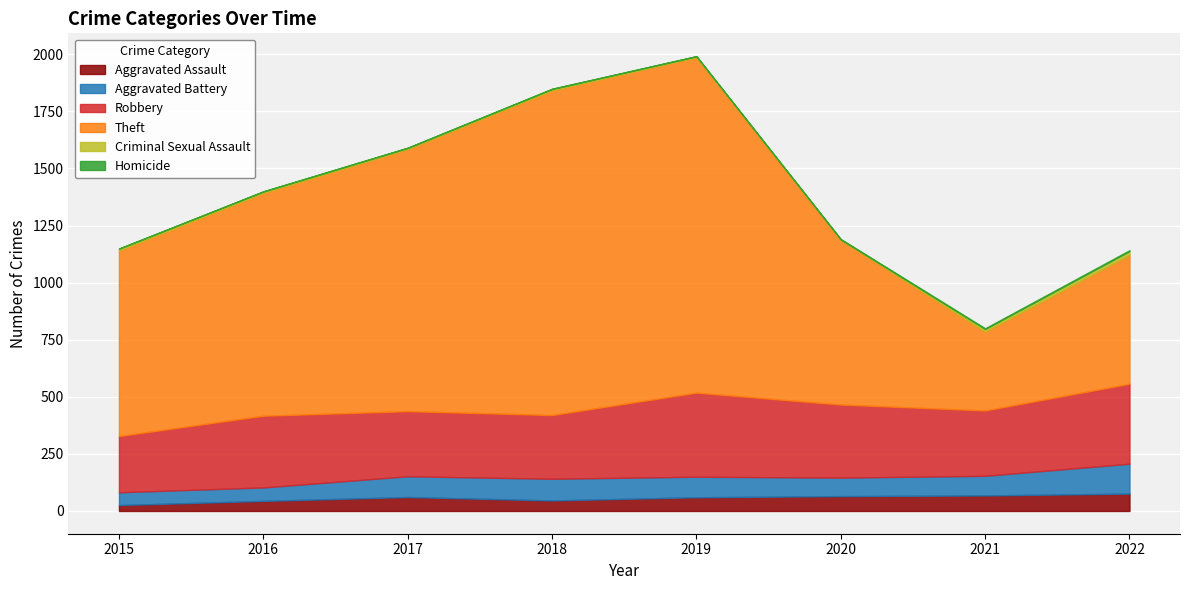

At how many categories does at least one series exceed 23?

8